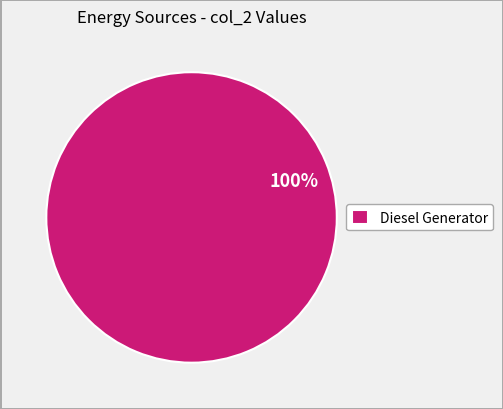

Rank the categories by value from lowest to highest.

Diesel Generator